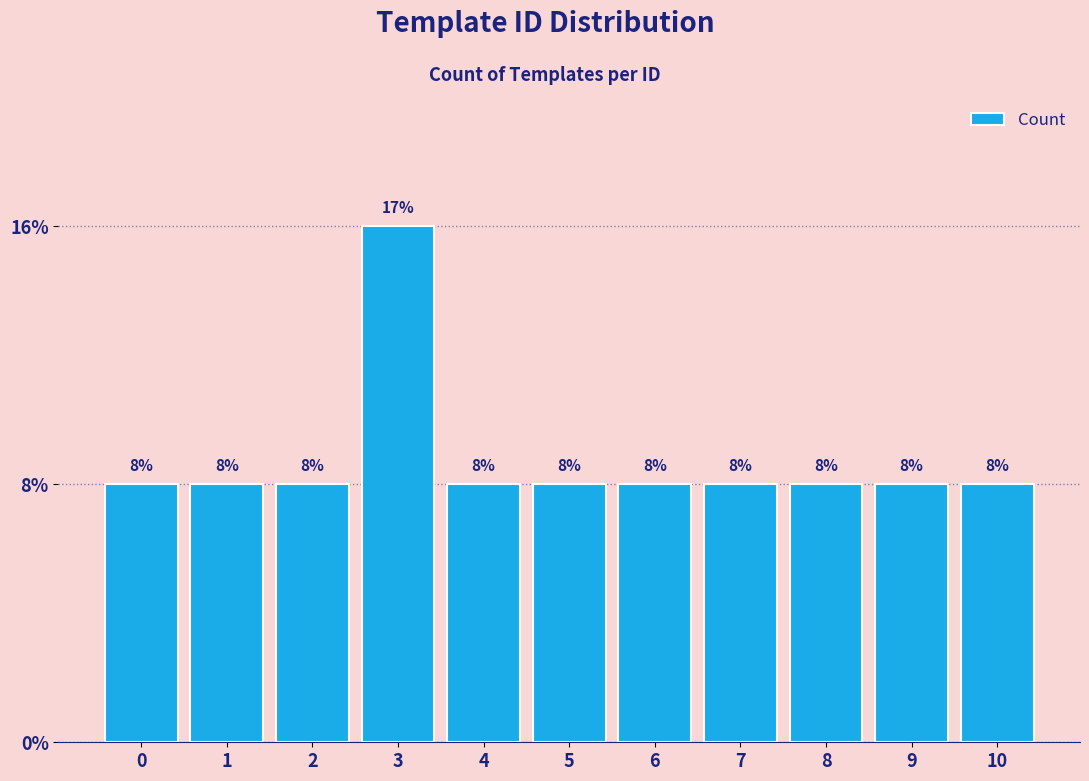

True or false: the data shows 0 at 5.

False